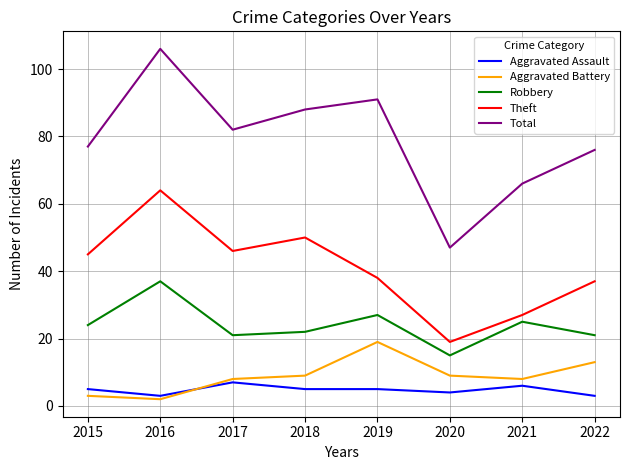

True or false: Robbery has more than 0 points higher than both neighbors.

True